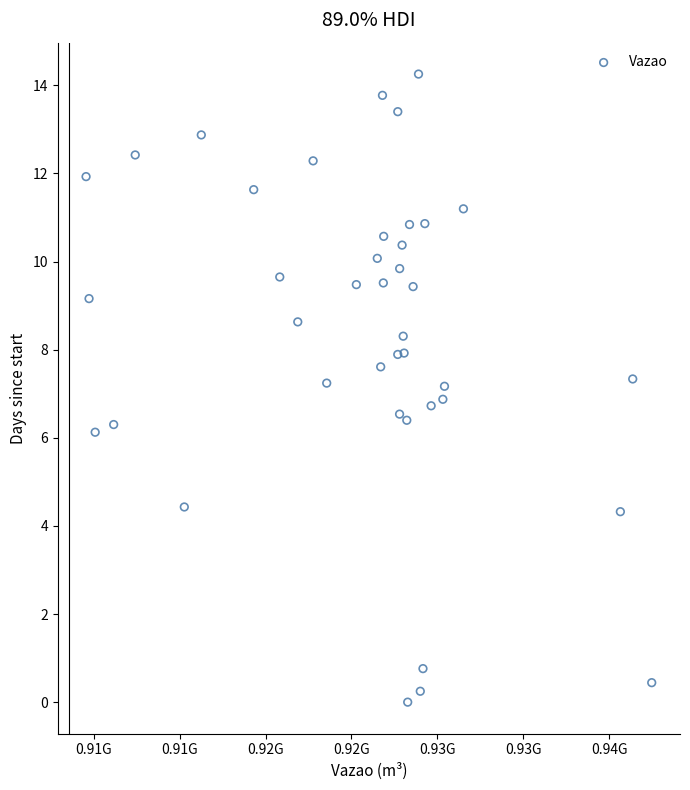

What is the range of Y values (max minus min)?

14.3